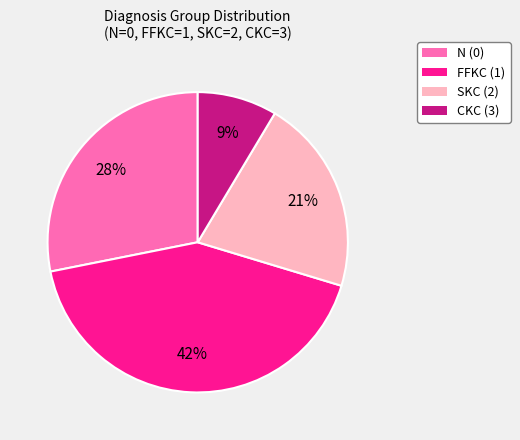

What is the smallest slice in the pie chart?

CKC